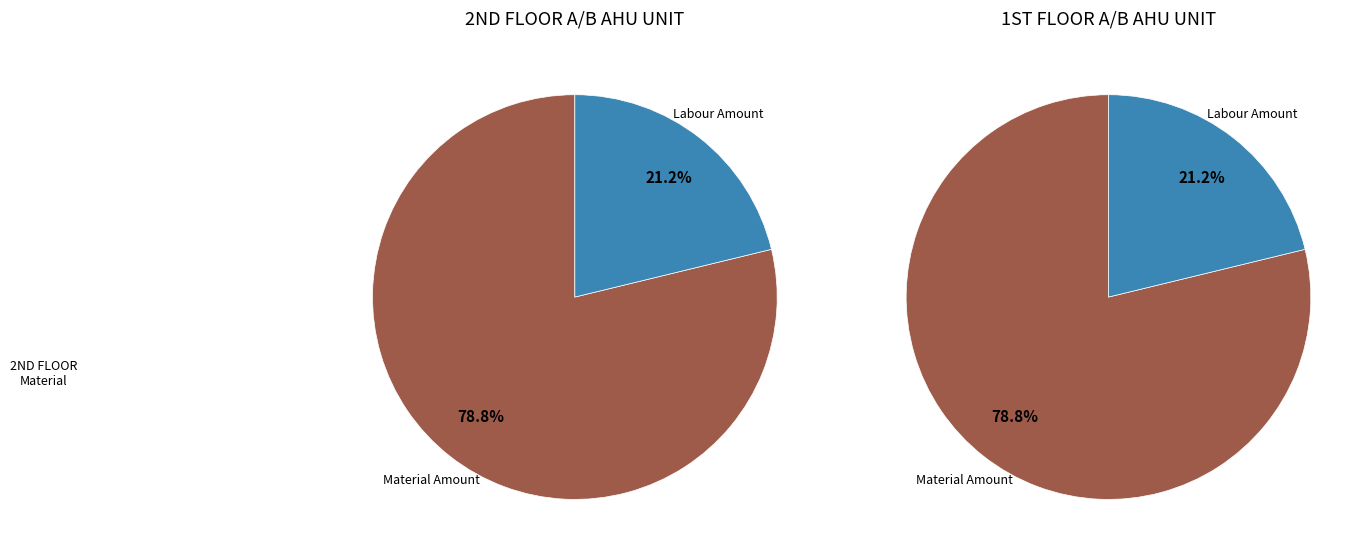

Count the number of slices in the pie.

2